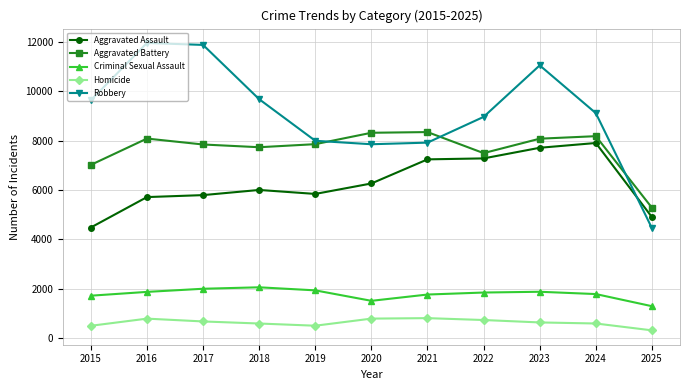

How many categories are shown in the chart?

11